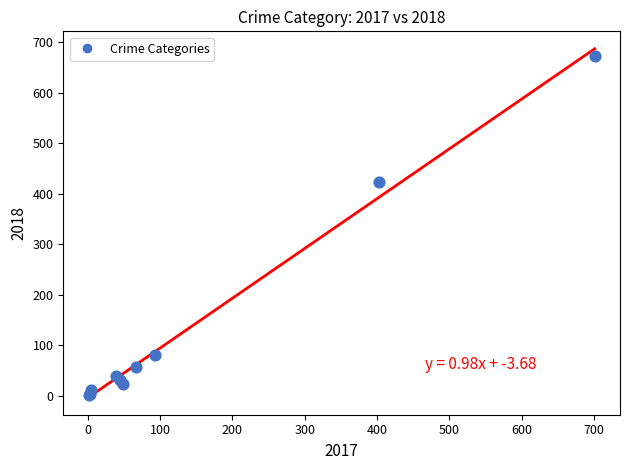

What Y value in the scatter plot is closest to 337?

423